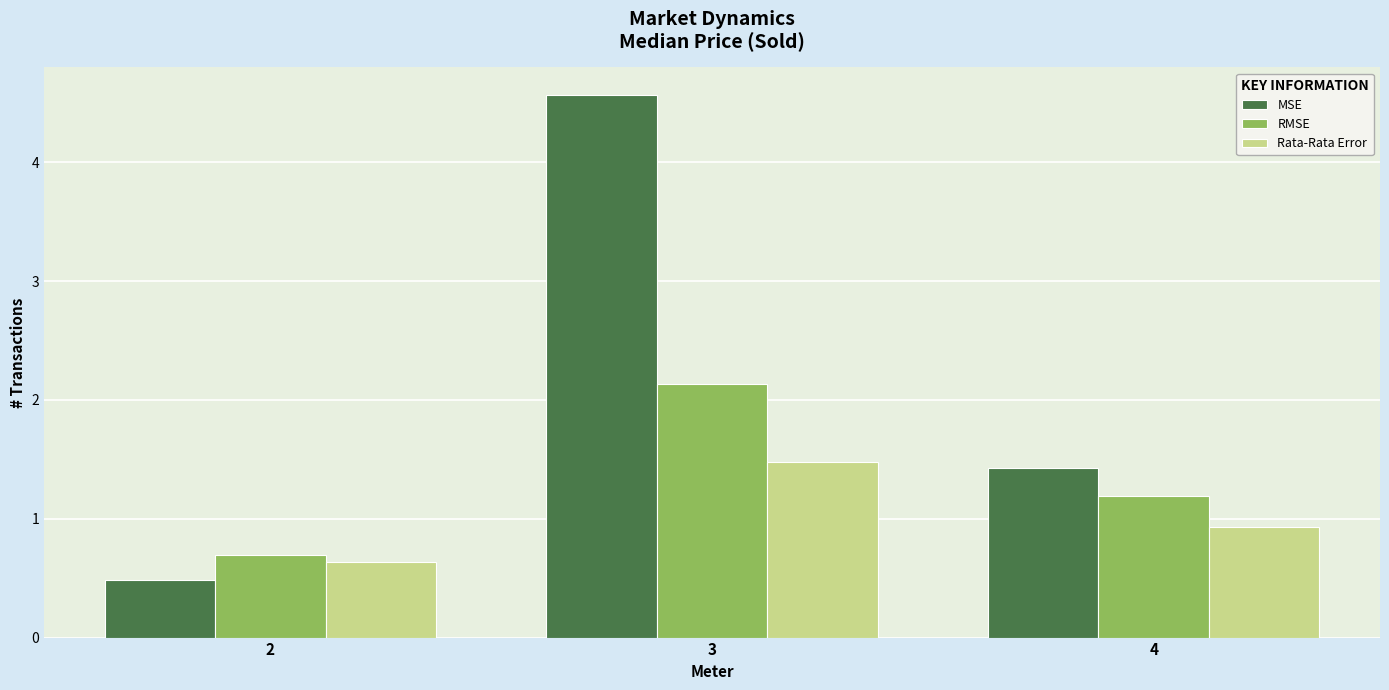

What is the lowest value of the Rata-Rata Error series?

0.6